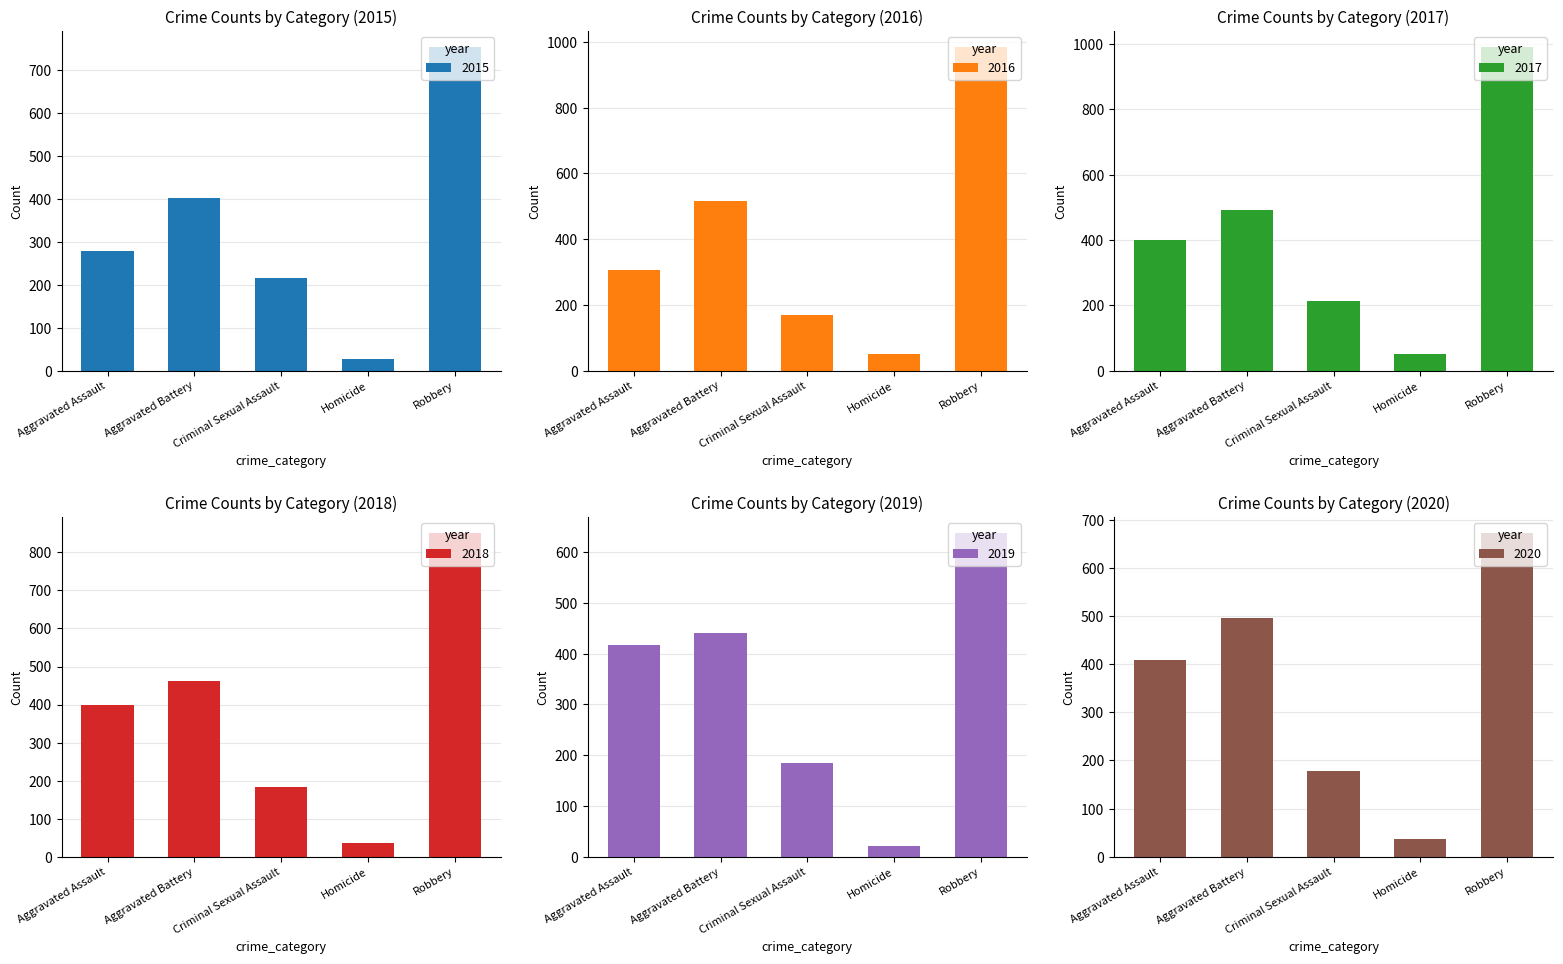

Does the chart contain any negative values?

No